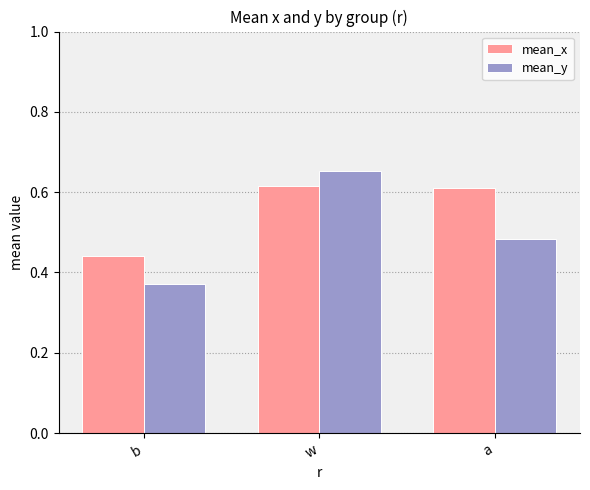

Count the number of categories in the chart.

3